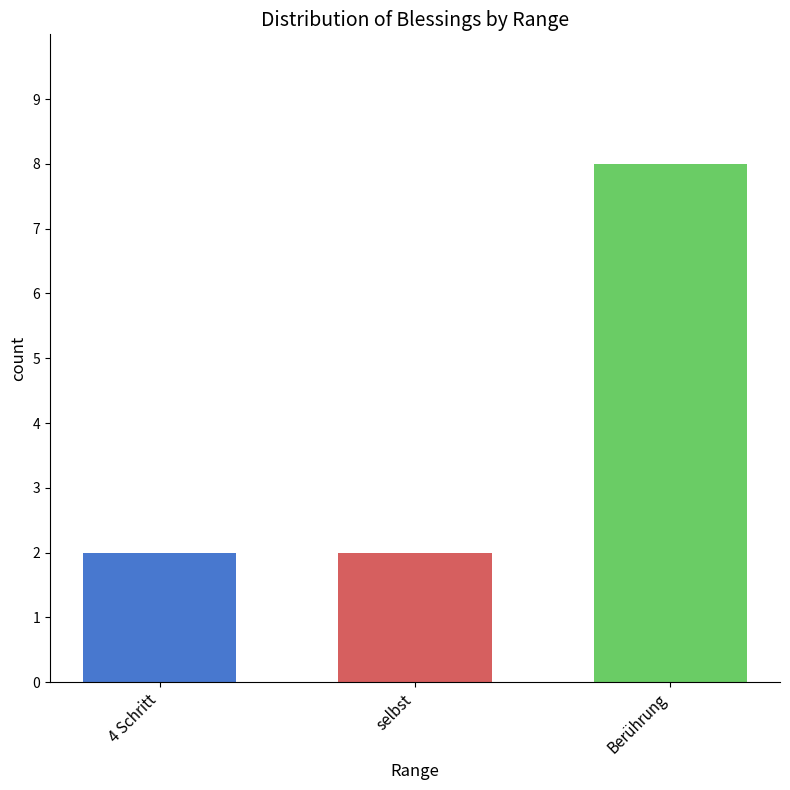

What is the smallest value displayed?

2